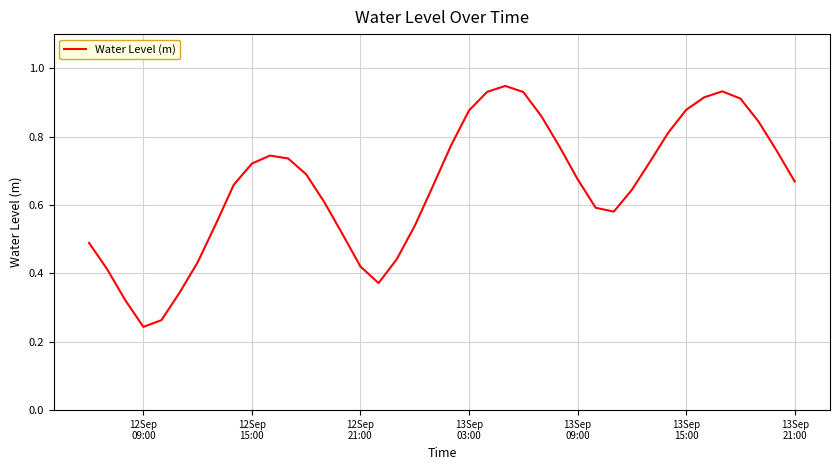

What is the average value?

0.7